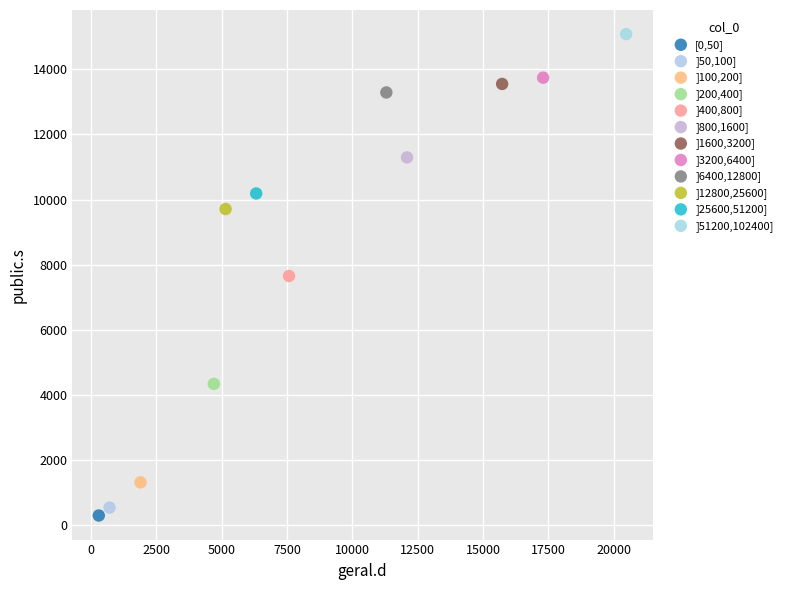

Which series reaches the maximum Y coordinate?

]51200,102400]